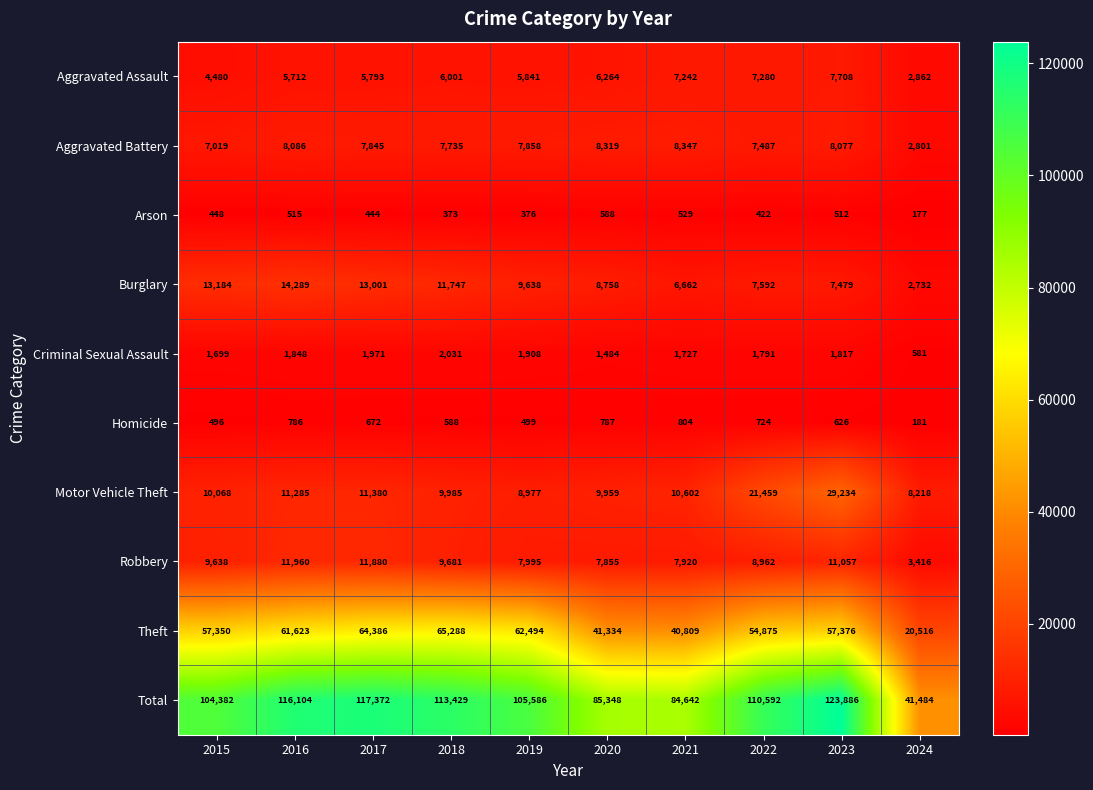

Which label corresponds to the smallest value in the chart?

2024